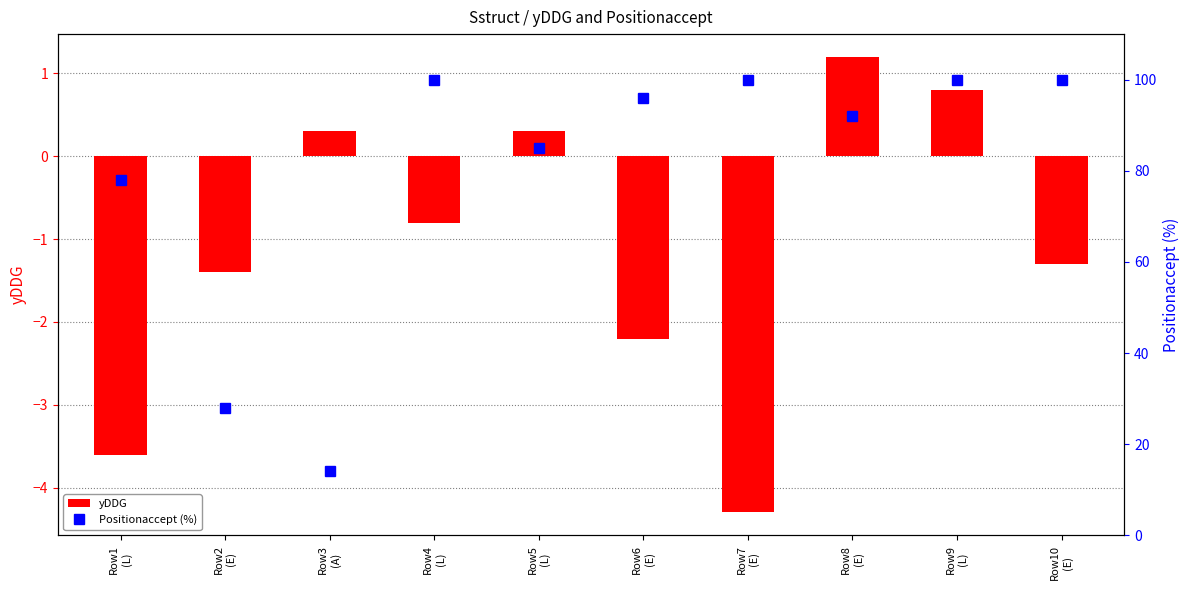

Rank the series by their maximum value, from highest to lowest.

Positionaccept (%), yDDG